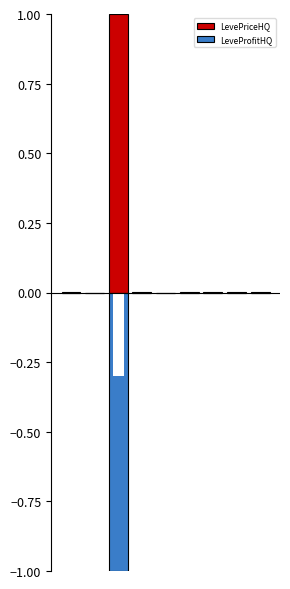

Is the value of LeveProfitHQ at 6 greater than the value of LevePriceHQ at 3?

No